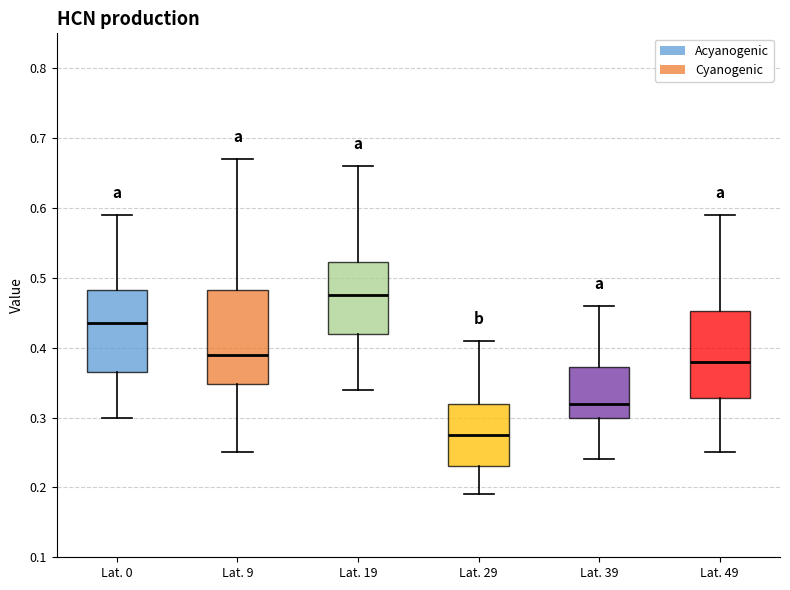

Reading left to right, read every box against the y-axis: the position of its median line, the range the box covers, and the ends of its whiskers. The values are not printed on the chart, so give them approximately, as read against the axis.

Lat. 0: median 0.44, box 0.37 to 0.48, whiskers 0.30 to 0.59
Lat. 9: median 0.39, box 0.35 to 0.48, whiskers 0.25 to 0.67
Lat. 19: median 0.48, box 0.42 to 0.52, whiskers 0.34 to 0.66
Lat. 29: median 0.28, box 0.23 to 0.32, whiskers 0.19 to 0.41
Lat. 39: median 0.32, box 0.30 to 0.37, whiskers 0.24 to 0.46
Lat. 49: median 0.38, box 0.33 to 0.45, whiskers 0.25 to 0.59